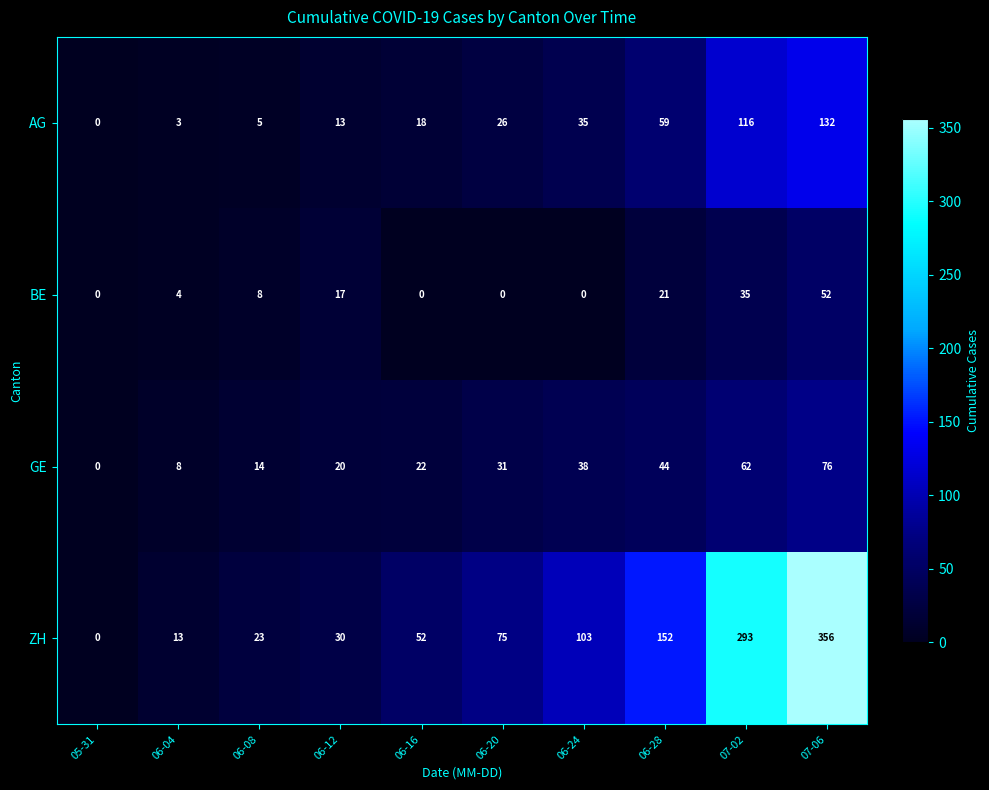

Between 06-12 and 06-16, which series saw the biggest shift?

ZH